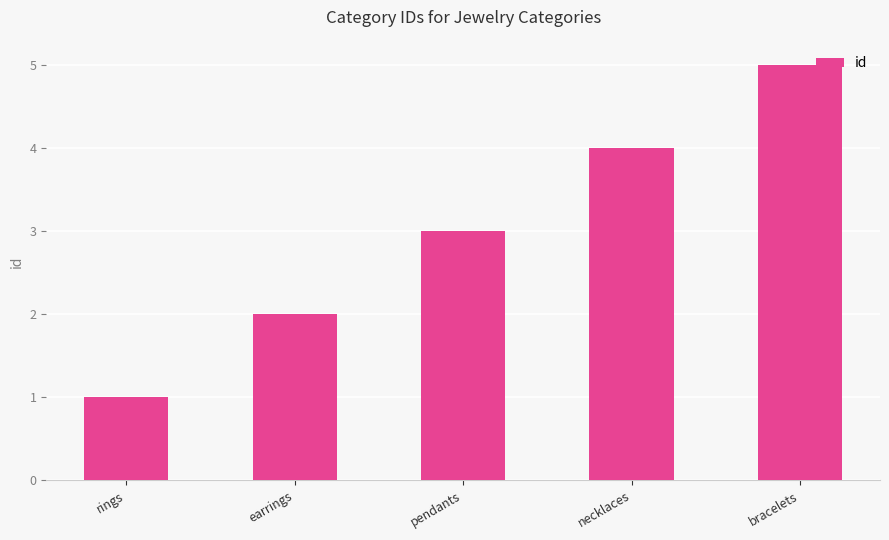

What value does the data have at pendants?

3